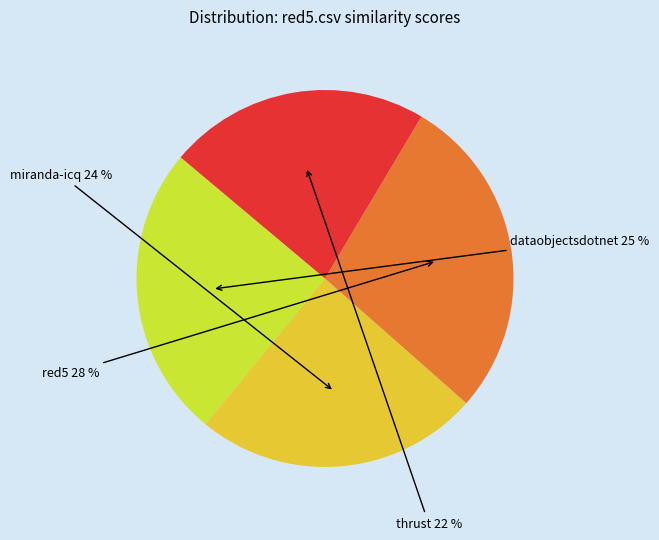

Is there any slice that represents more than half of the pie?

No